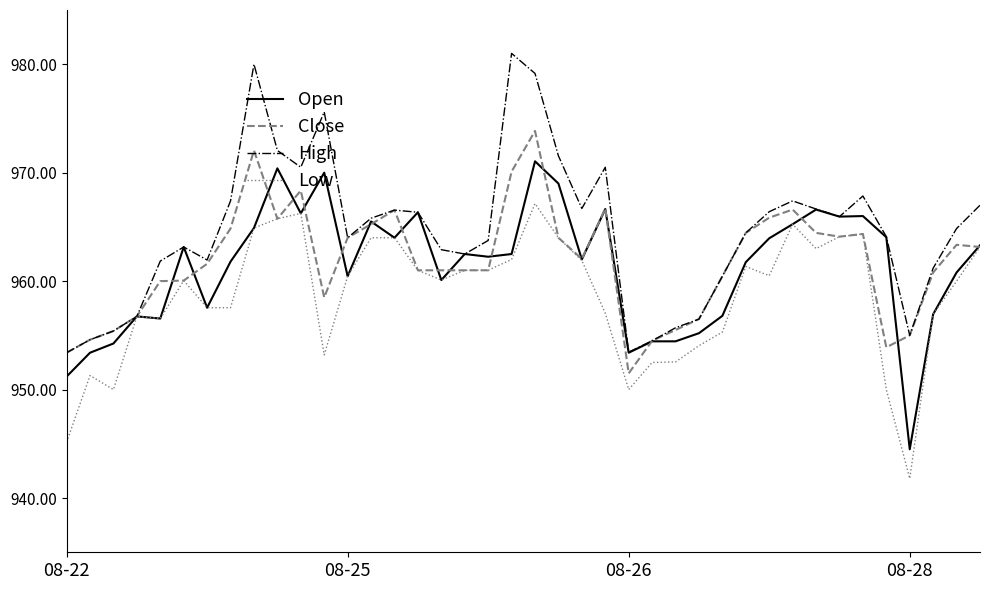

What is the difference between the maximum and minimum values in the Open series?

26.5